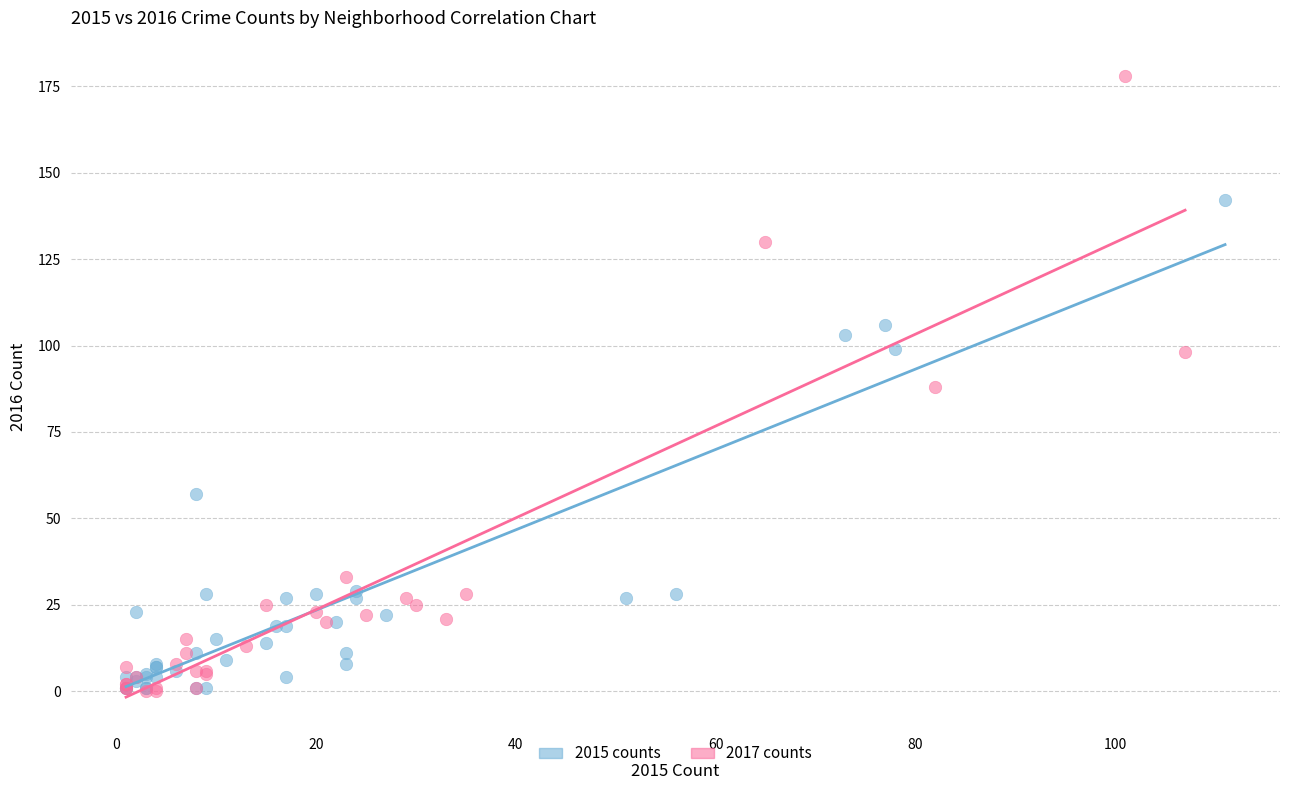

Which series has the widest spread of Y values?

2017 counts